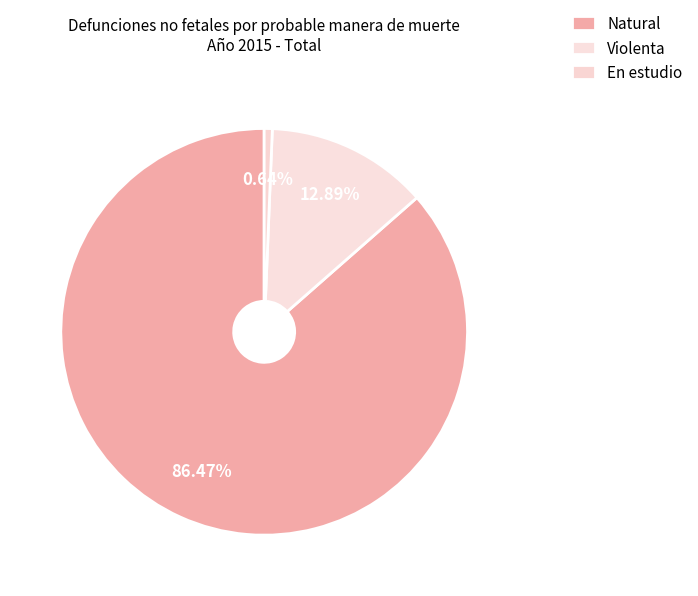

What is the change in value from Natural to Violenta?

-164453